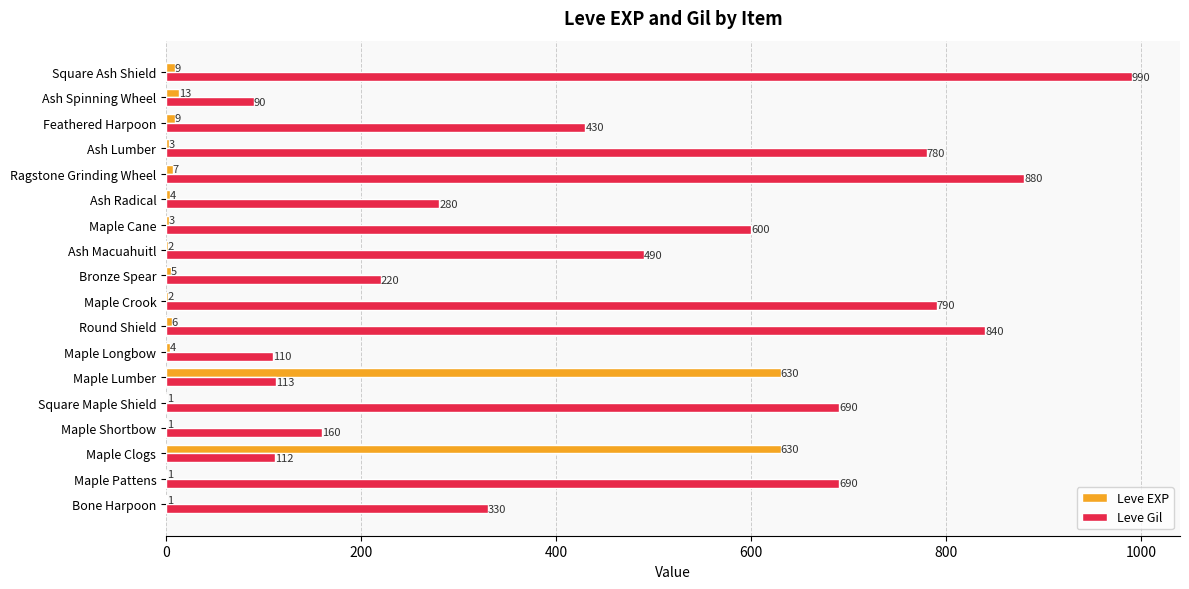

At which category is the sum across all series the highest?

Square Ash Shield